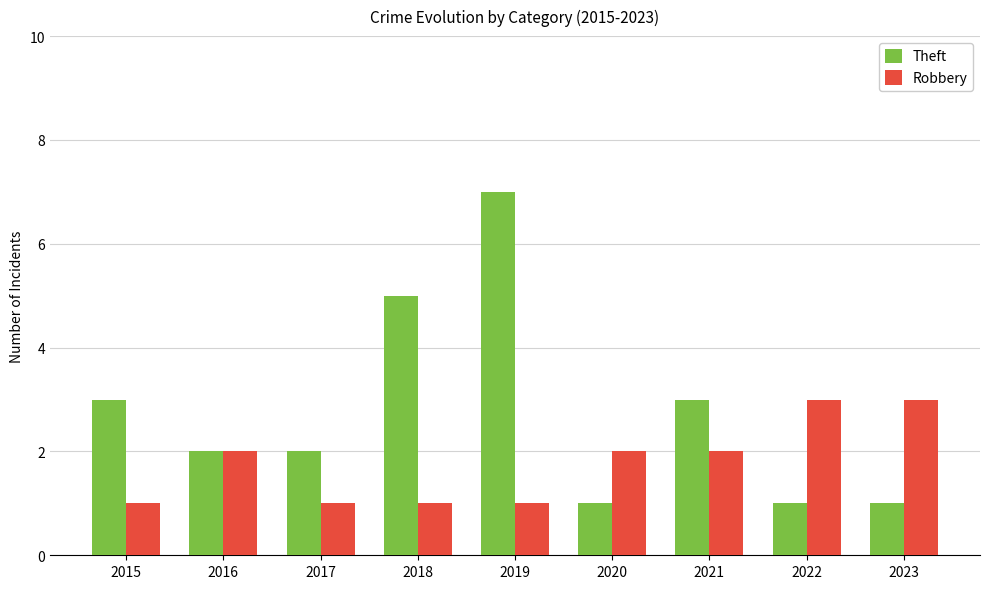

Which series has the largest range (max minus min)?

Theft